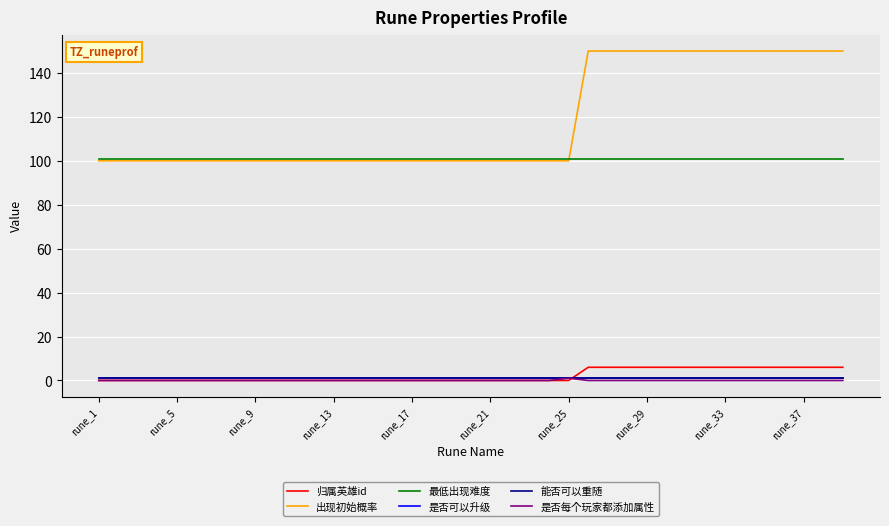

Which series has the largest total across all categories?

出现初始概率